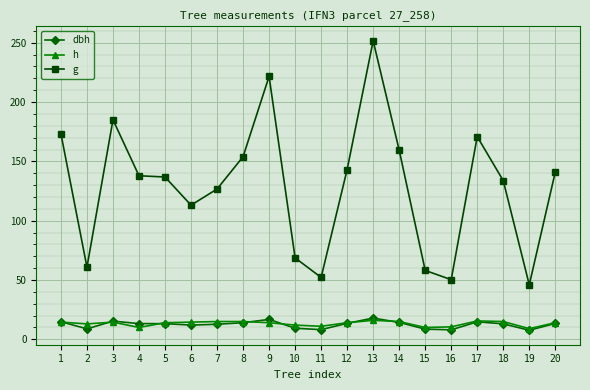

Does the chart have visible grid lines?

Yes